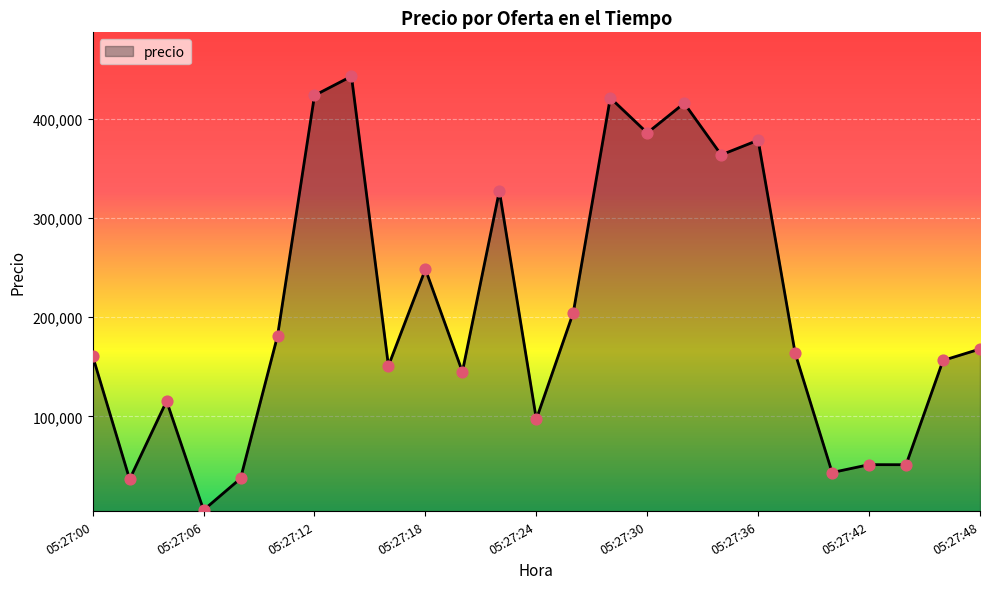

What is the difference between the maximum and minimum values?

437549